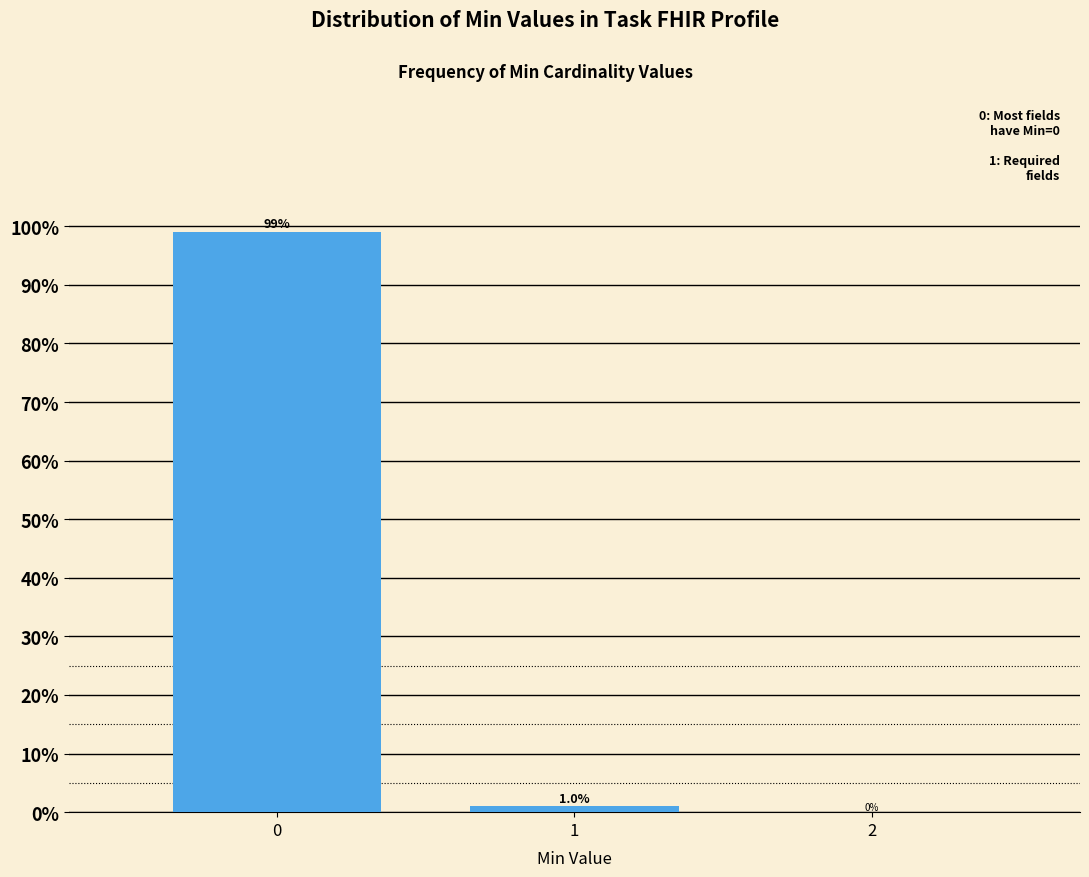

Reading left to right, list all the values displayed in this chart.

0=99.0	1=1.0	2=0.0